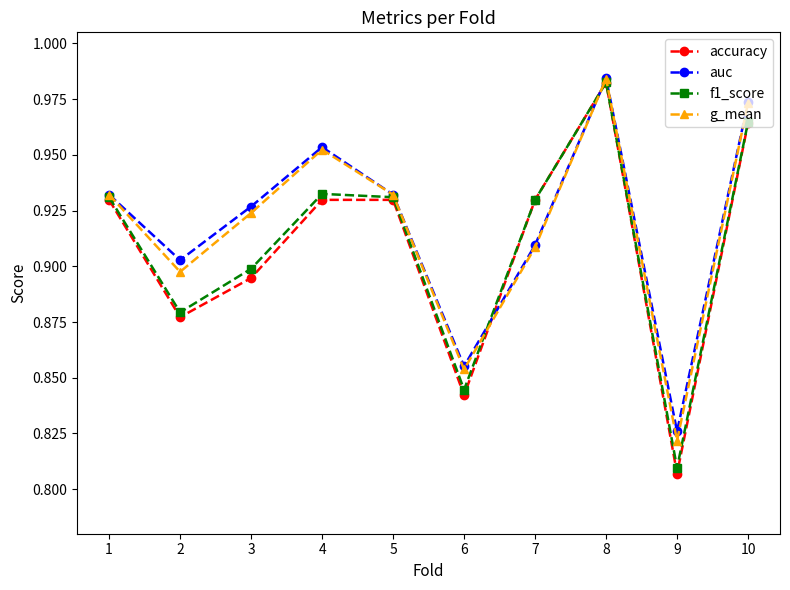

The accuracy series shows 0.6 at 5. True or false?

False